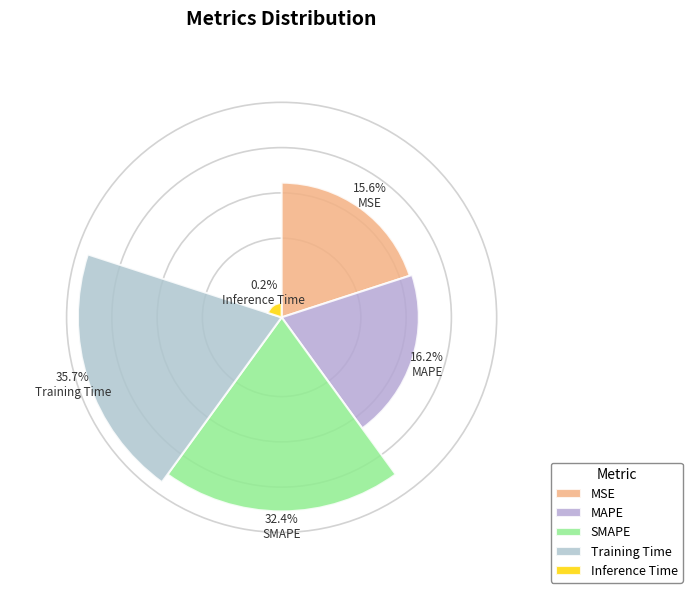

Rank the categories by value from lowest to highest.

Inference Time, MSE, MAPE, SMAPE, Training Time